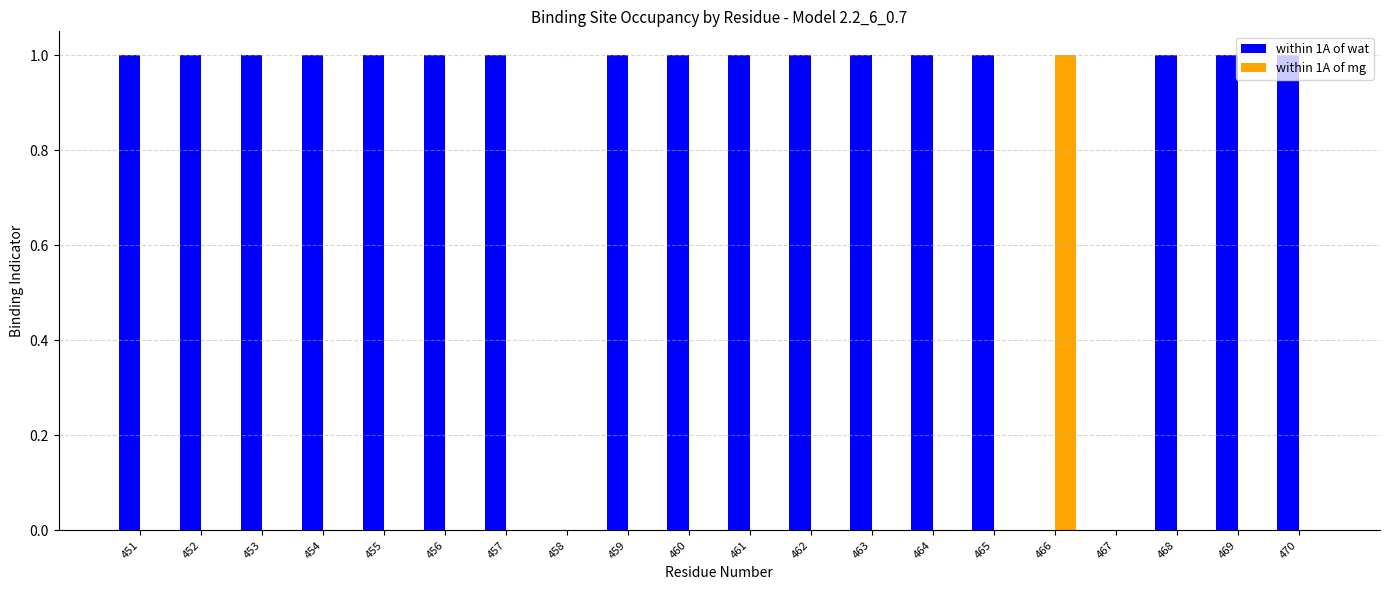

Is the value of within 1A of mg at 460 greater than the value of within 1A of wat at 461?

No